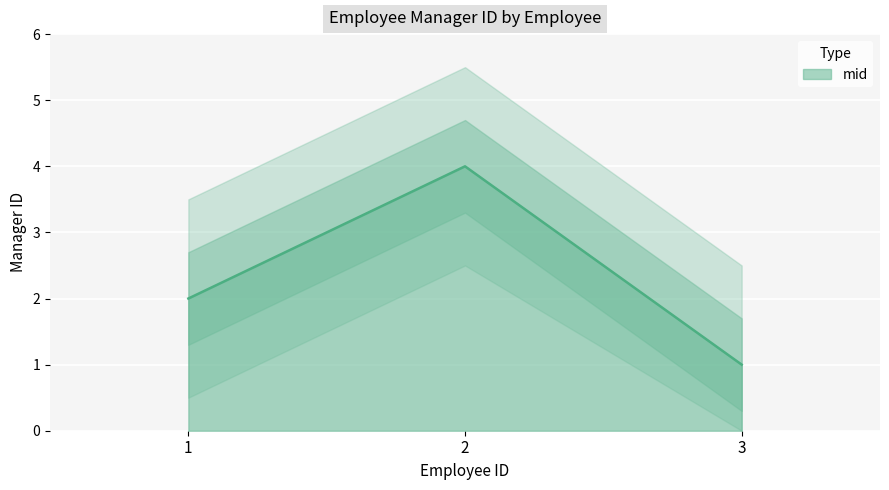

Where is the data nearest to the value 2?

1